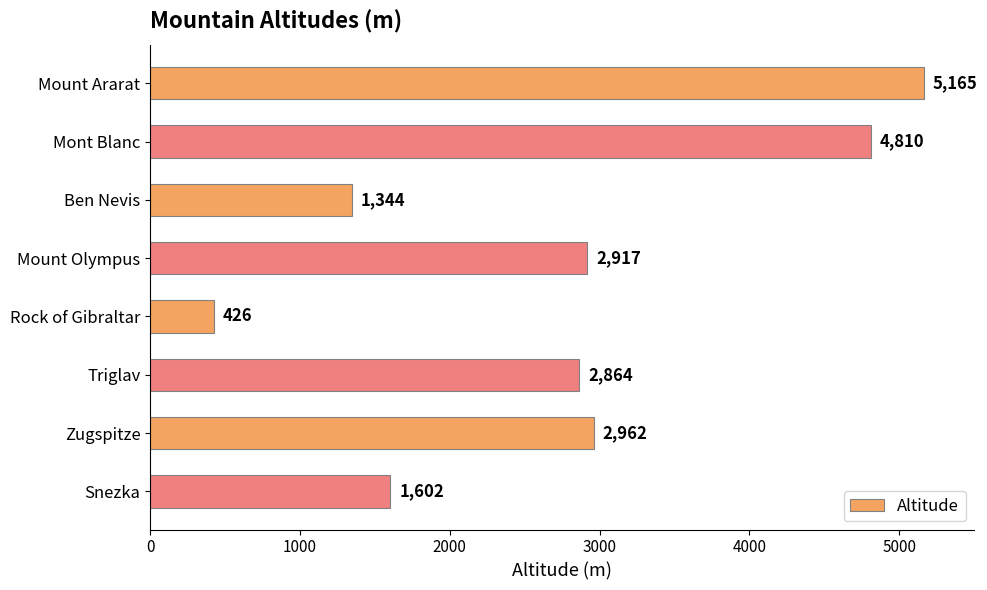

What is the difference between the second highest and second lowest values?

3466